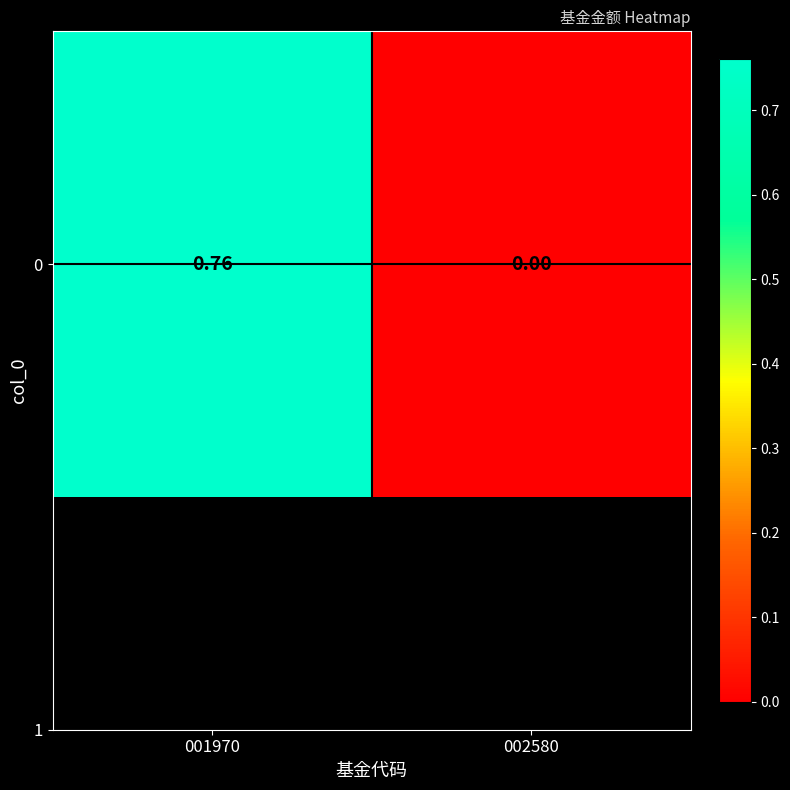

What is the maximum value shown in the chart?

0.8